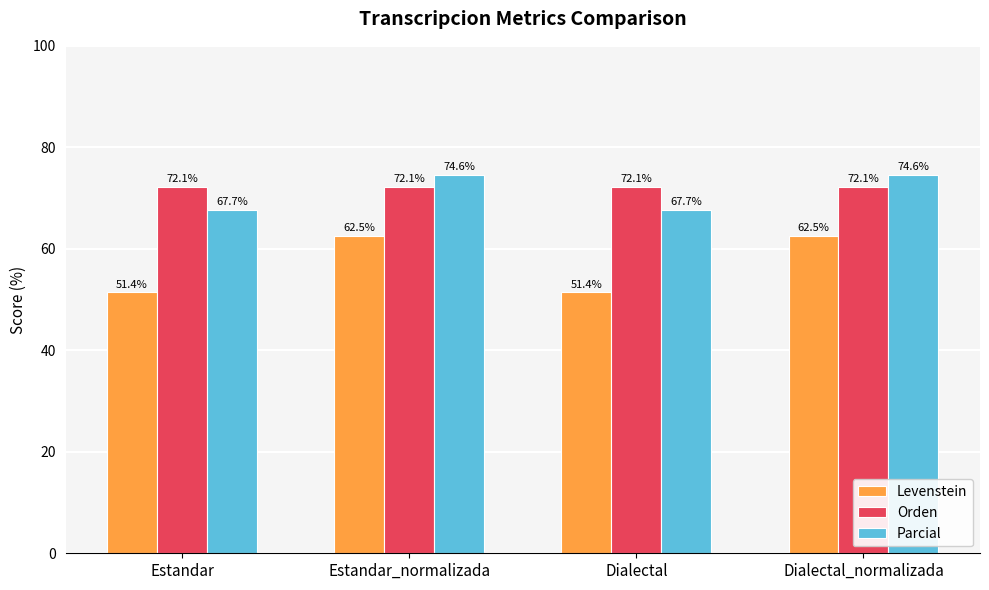

Which series has the widest spread of values?

Levenstein